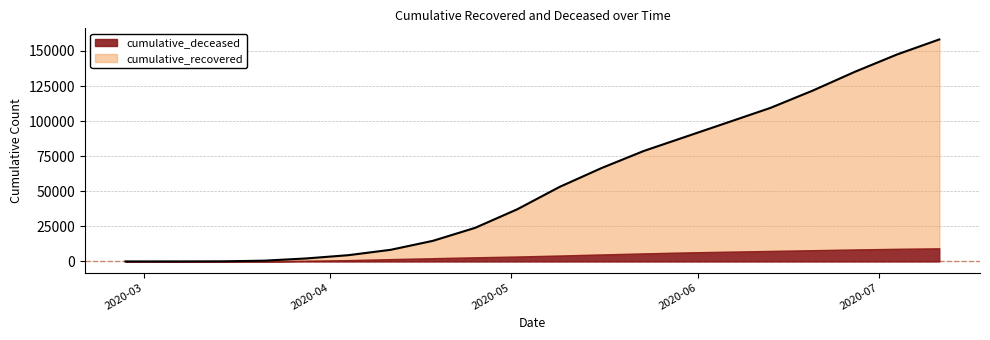

What is the difference between the maximum and minimum values?

158201